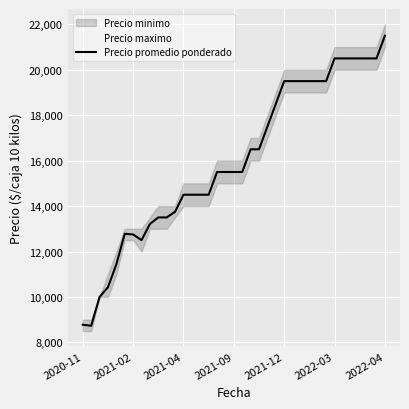

What is the highest value of the Precio promedio ponderado series?

21500